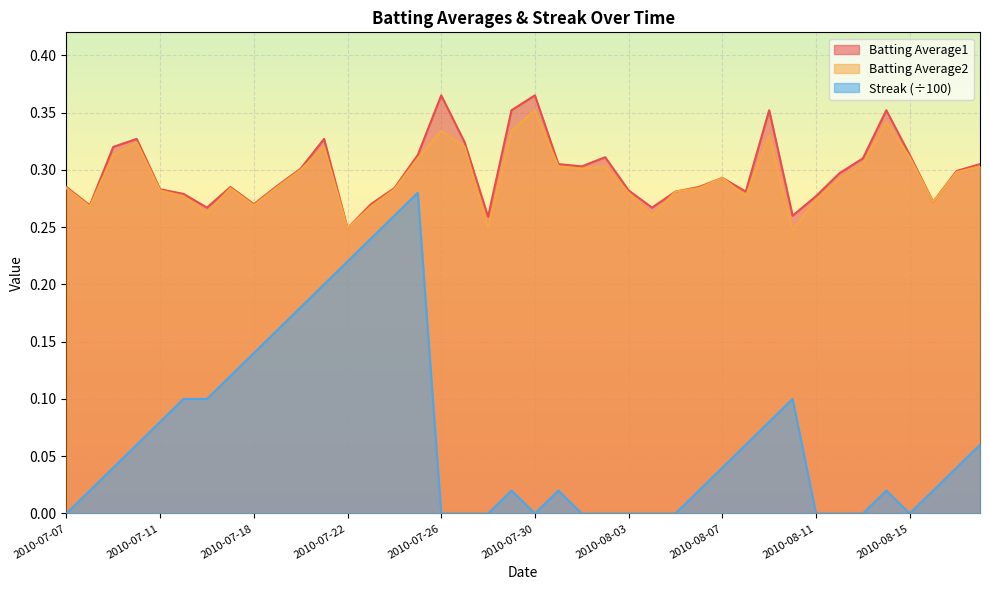

True or false: Batting Average2 and Batting Average1 intersect in this chart.

False